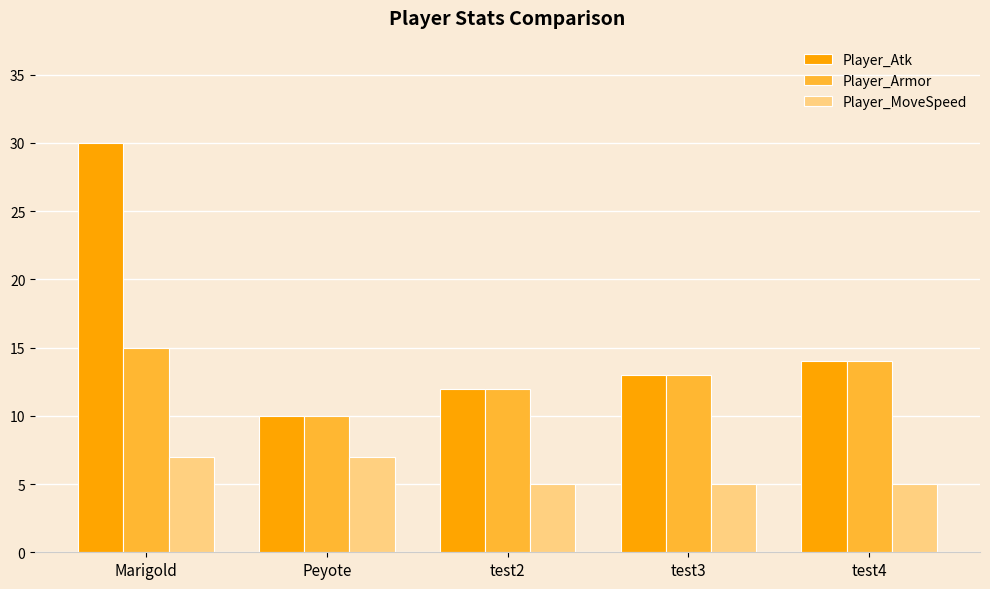

List the series in order of their overall mean, highest first.

Player_Atk, Player_Armor, Player_MoveSpeed